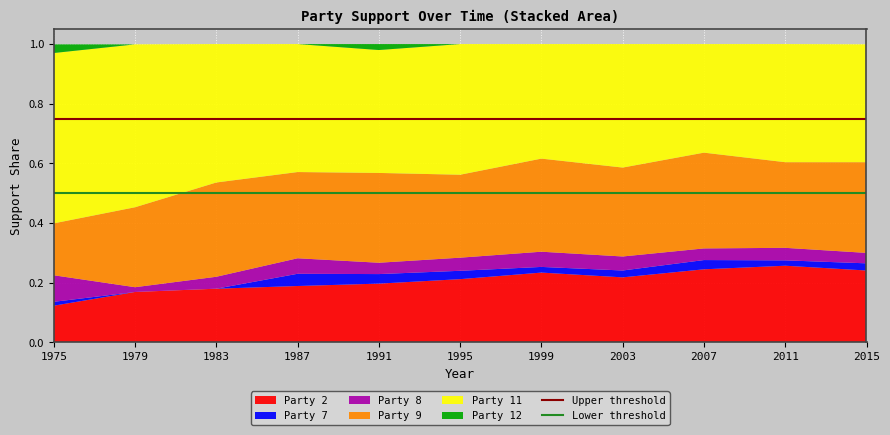

The value of Party 2 at 2007 is 0.4. True or false?

False